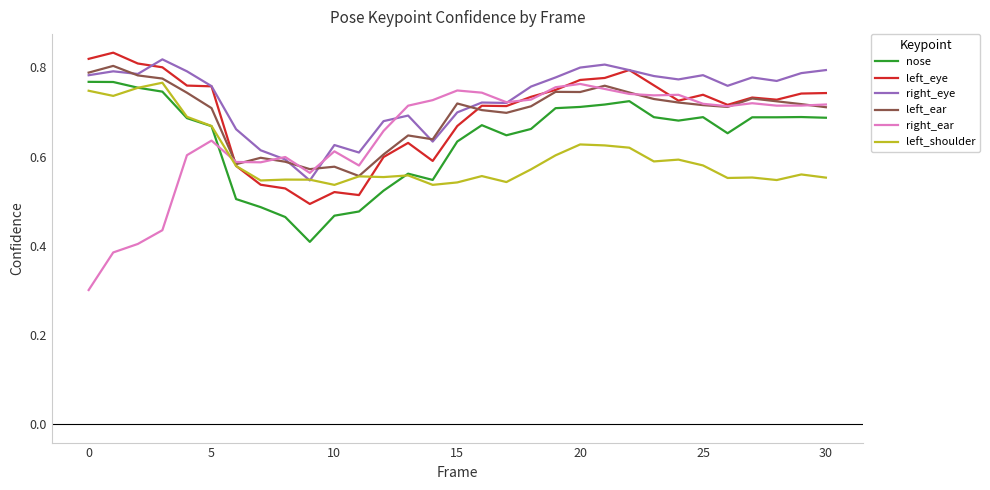

True or false: nose and left_eye intersect in this chart.

False